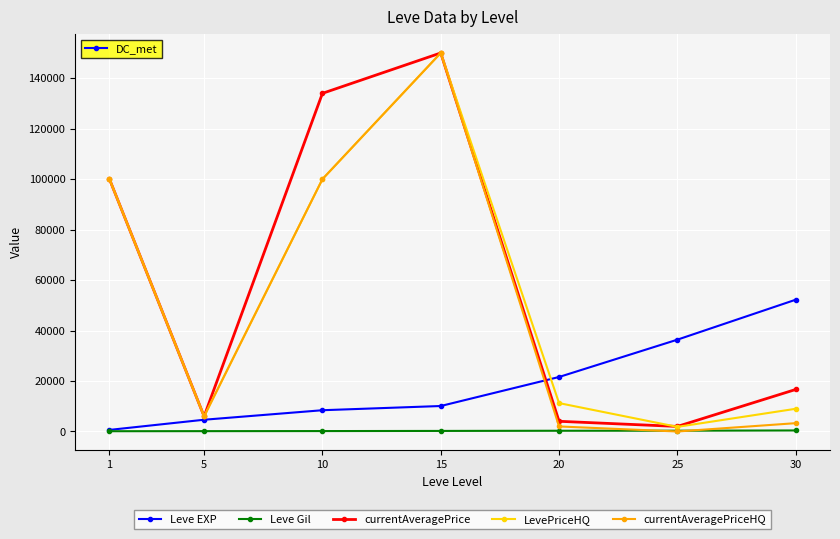

Is the value of Leve Gil at 20 greater than the value of LevePriceHQ at 25?

No